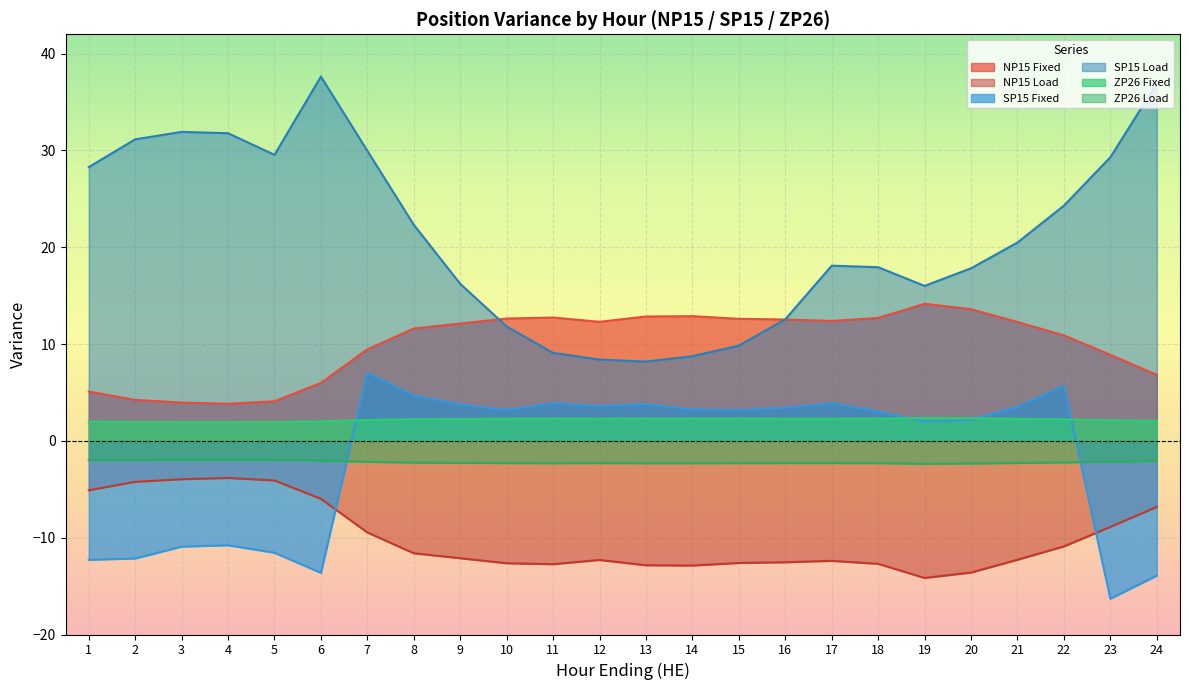

True or false: ZP26 Fixed has more than 2 interior local peaks.

False